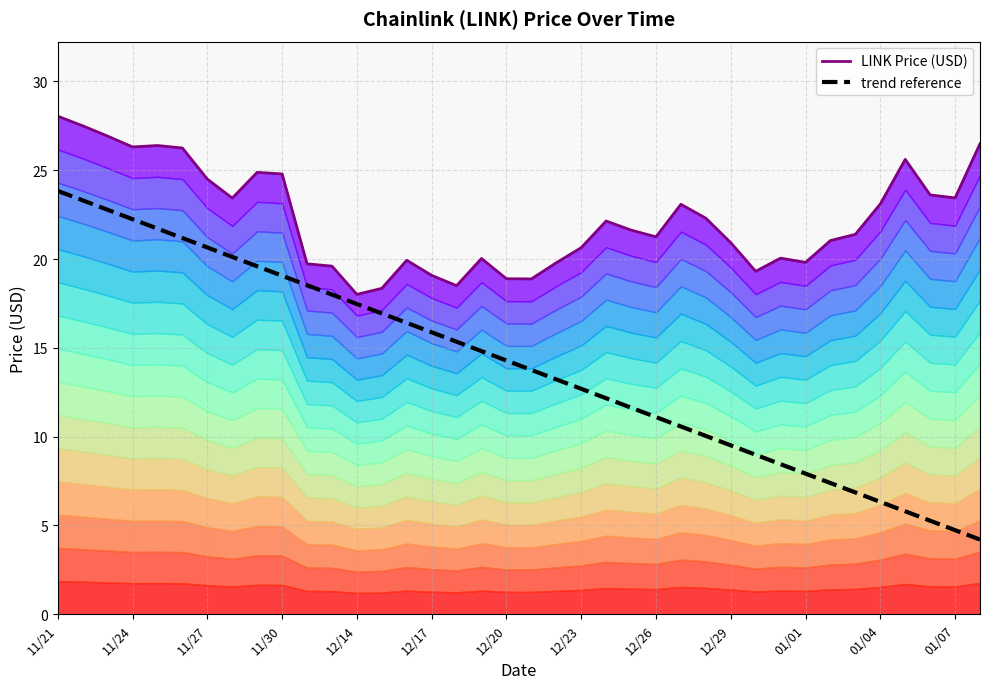

What is the minimum value shown in the chart?

4.2